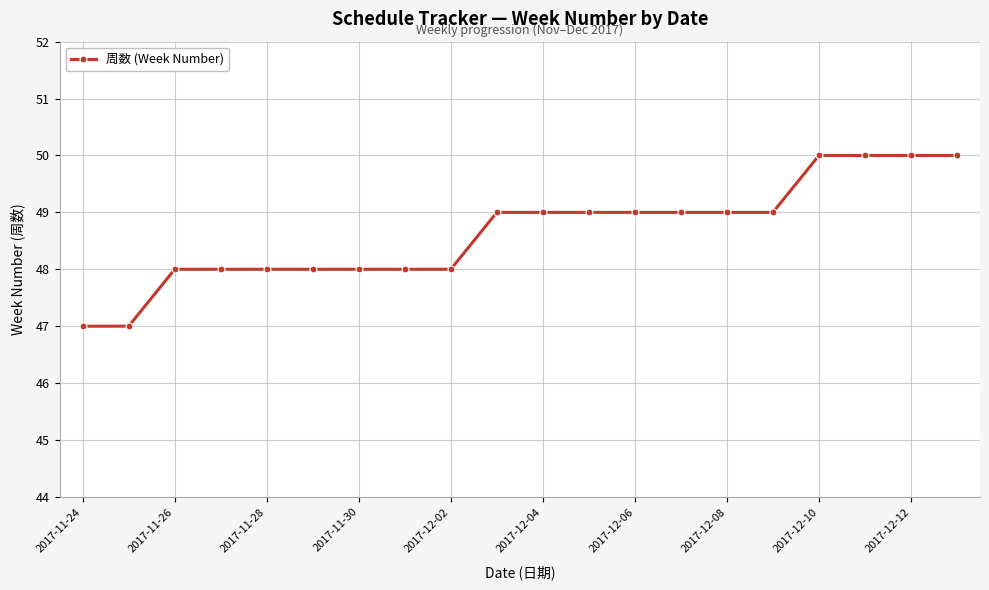

Reading right to left, transcribe all the data shown in this chart.

50	50	50	50	49	49	49	49	49	49	49	48	48	48	48	48	48	48	47	47